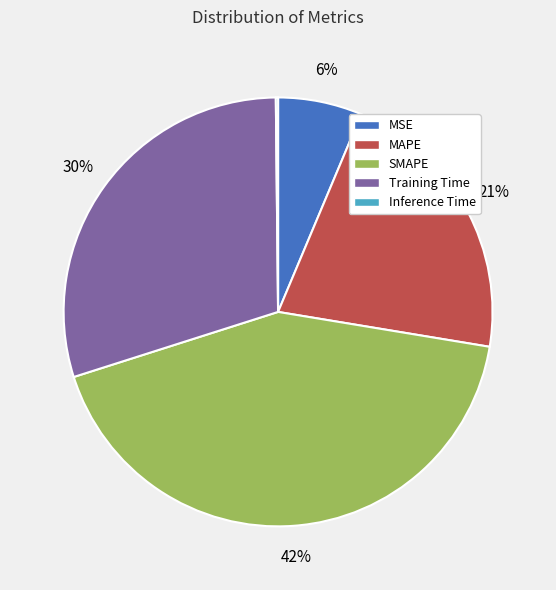

What percentage is the Training Time slice, to the nearest percent?

30%